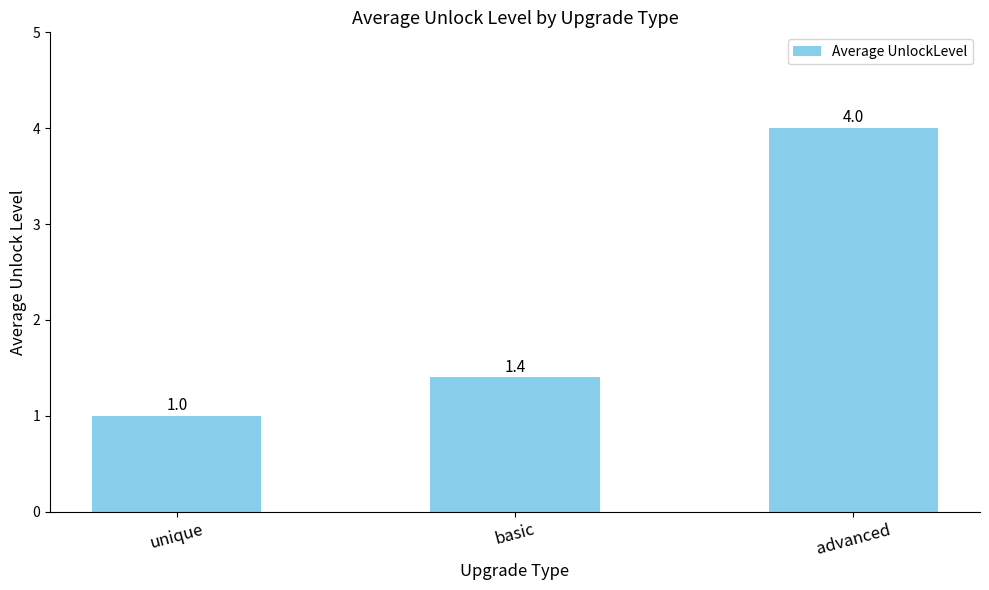

What is the change in value from basic to advanced?

+2.6